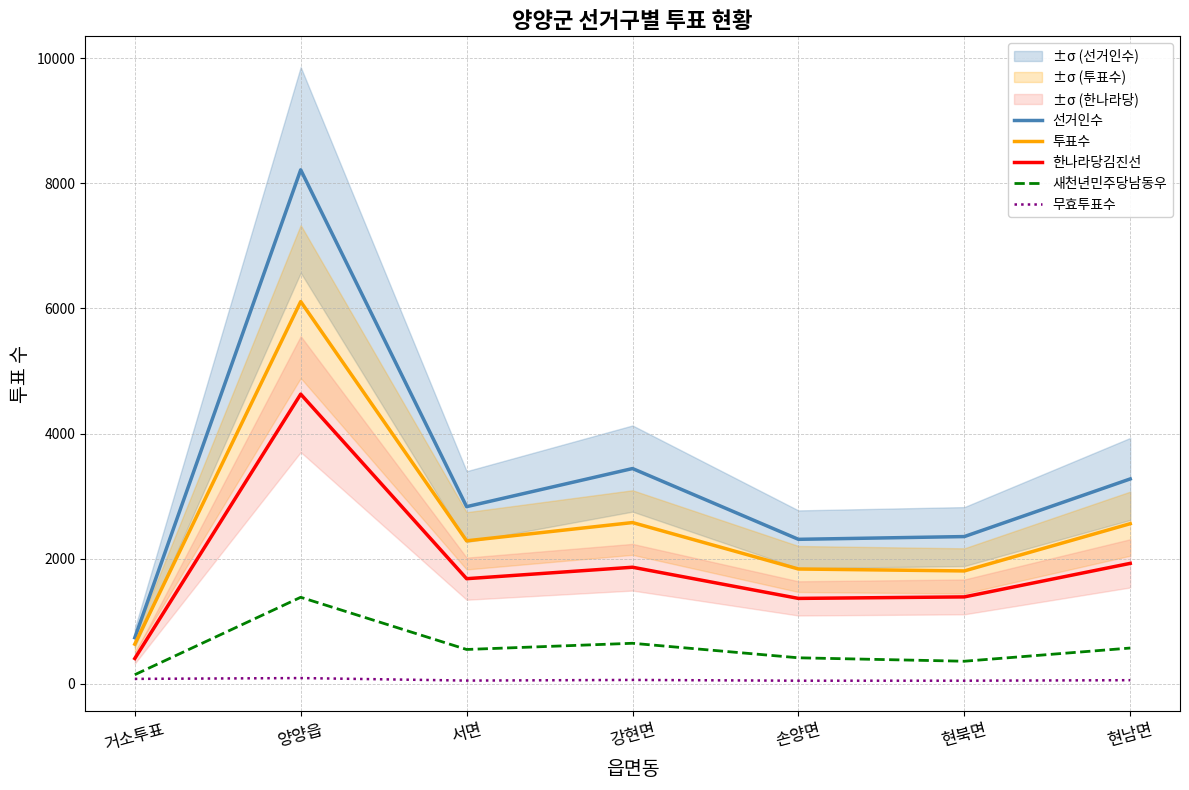

Is it true that 한나라당김진선 equals 1865 at 강현면?

True